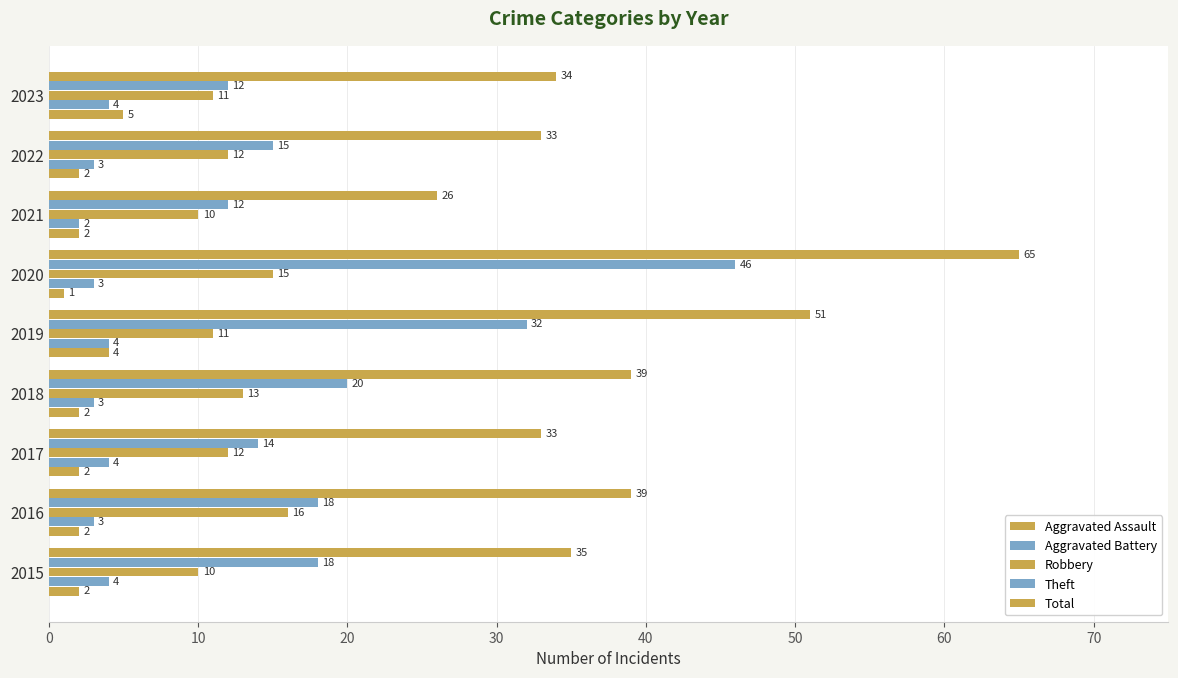

Reading left to right, what are all the values shown in this chart?

Aggravated Assault: 2	2	2	2	4	1	2	2	5
Aggravated Battery: 4	3	4	3	4	3	2	3	4
Robbery: 10	16	12	13	11	15	10	12	11
Theft: 18	18	14	20	32	46	12	15	12
Total: 35	39	33	39	51	65	26	33	34